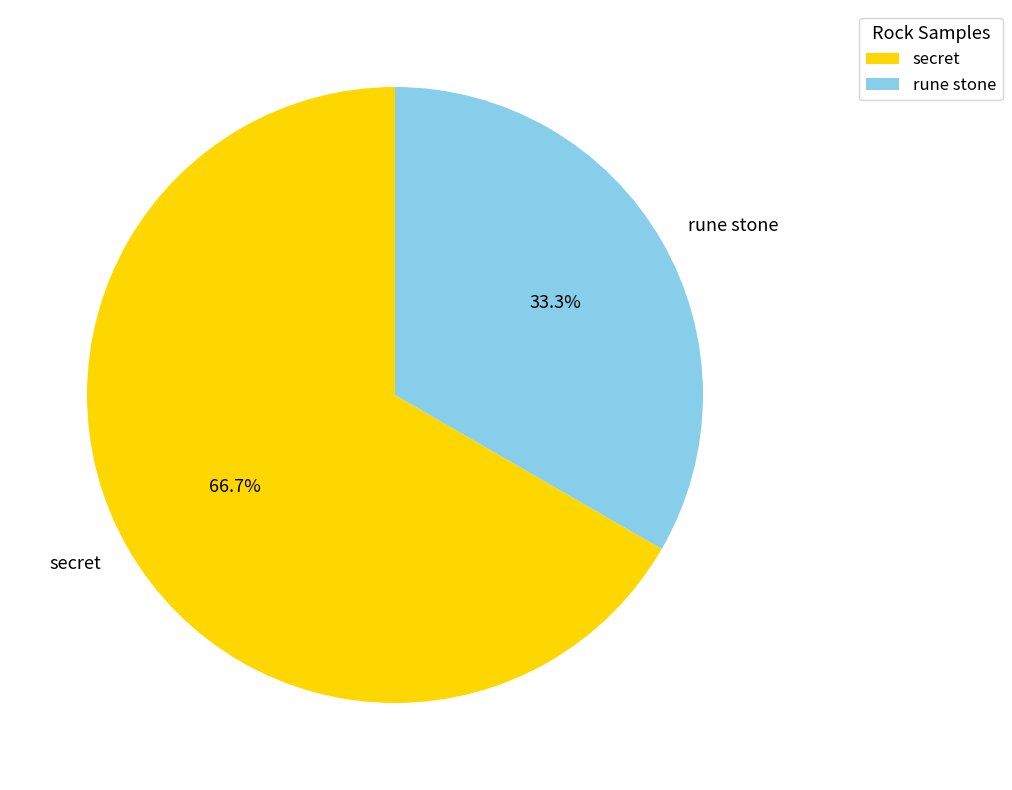

Which slice is the largest?

secret